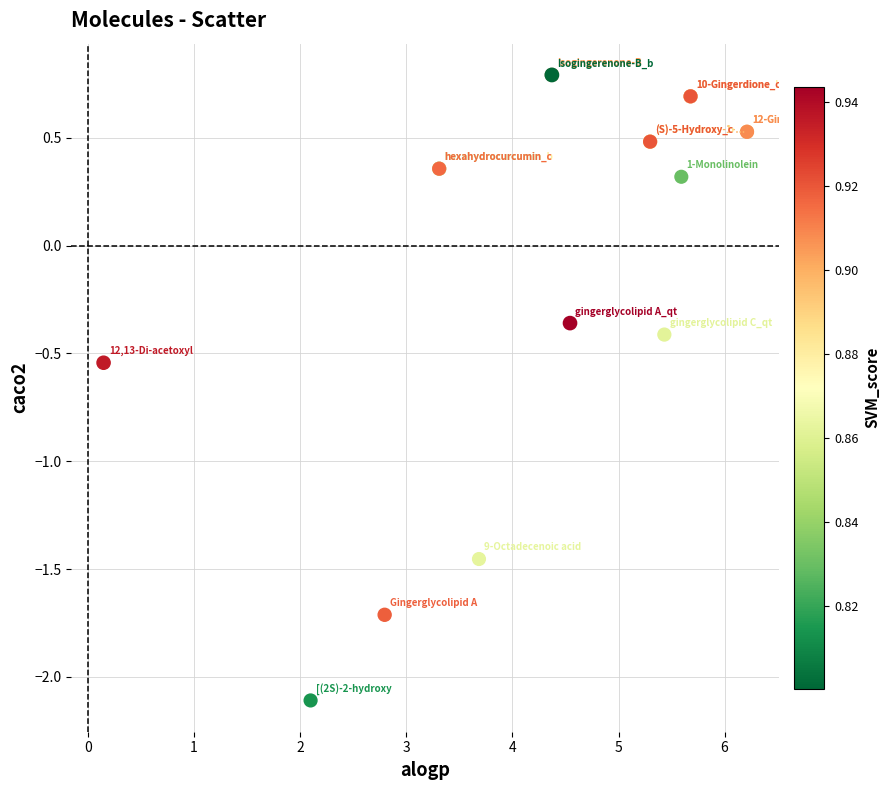

What Y value in the scatter plot is closest to 0?

0.3